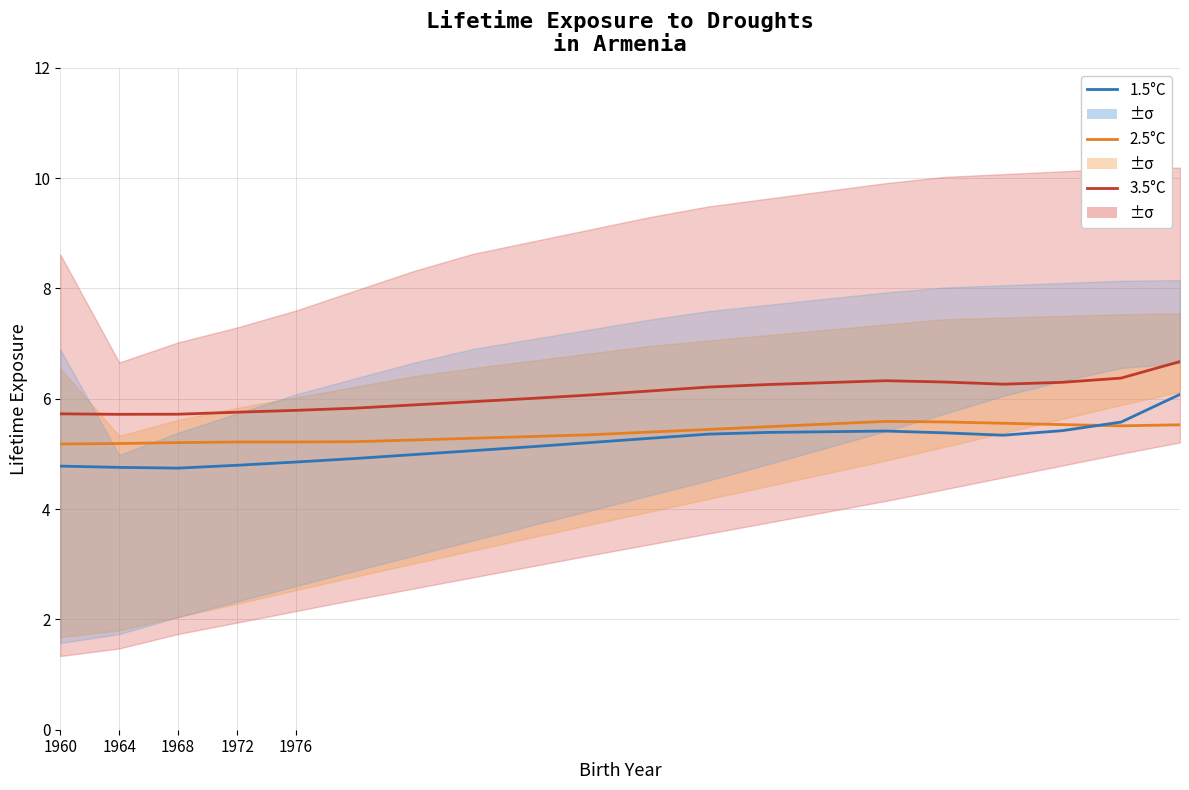

Rank the series by their average value, from highest to lowest.

3.5°C, 2.5°C, 1.5°C